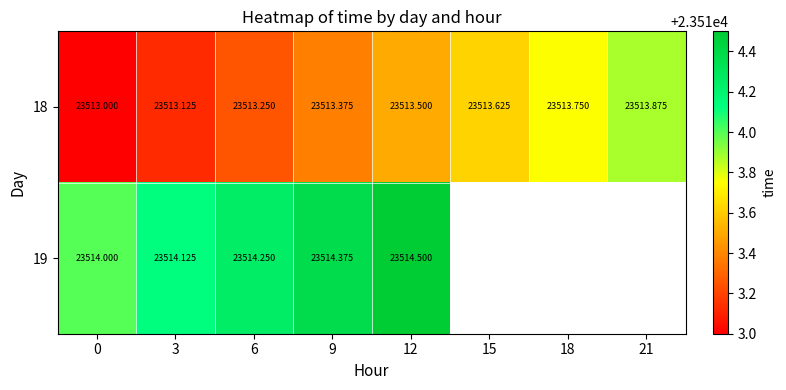

True or false: 18 has a value of 23513.6 at 15.

True